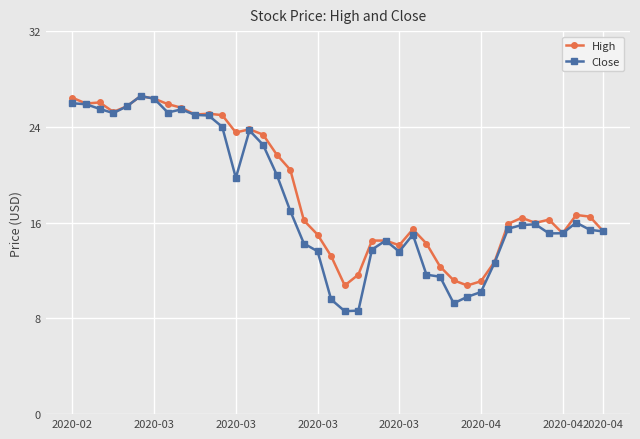

What is the minimum value for High?

10.8